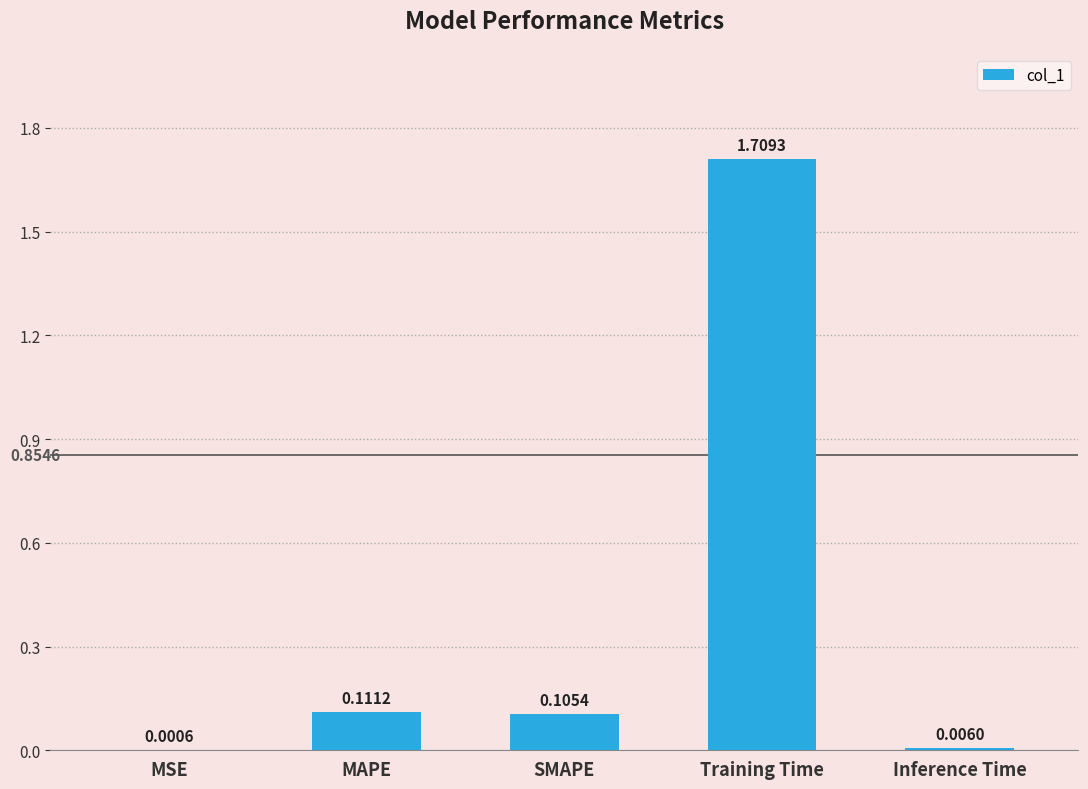

True or false: the data shows 0.2 at MAPE.

False